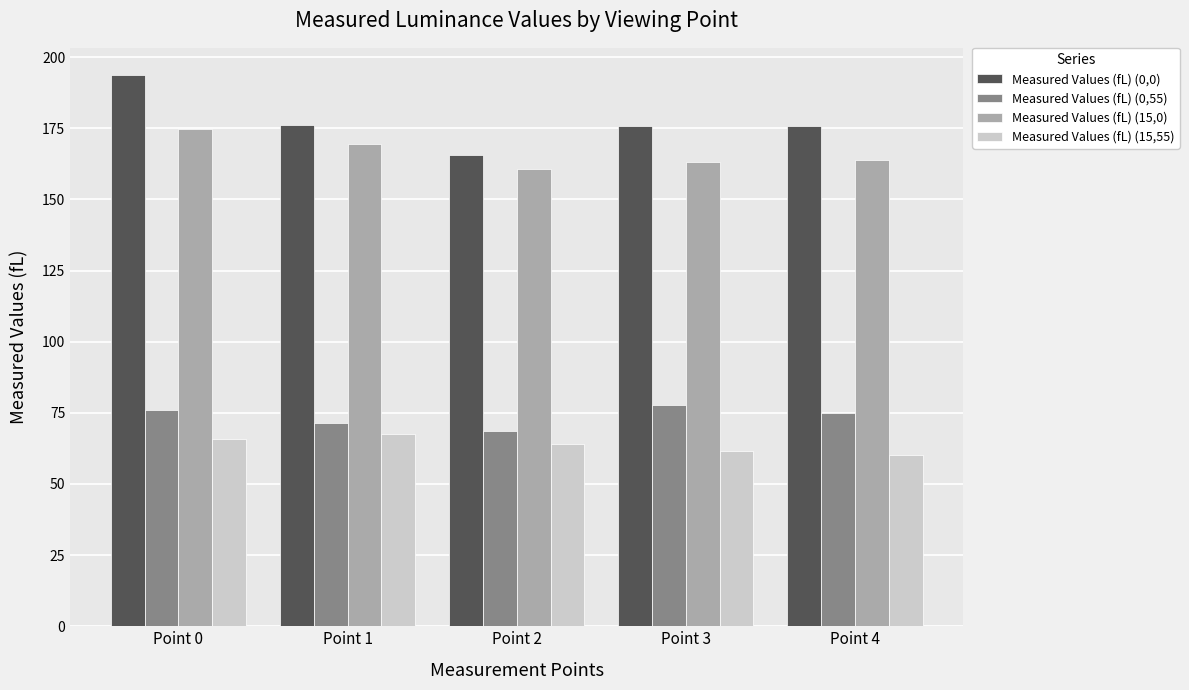

Does the chart contain any negative values?

No